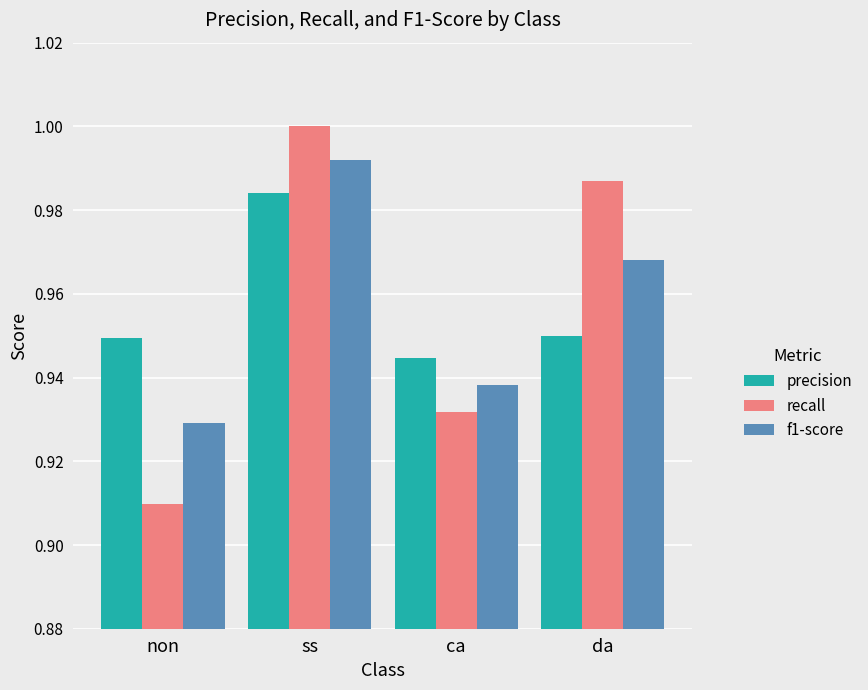

What is the label of the 2nd bar from the right?

ca